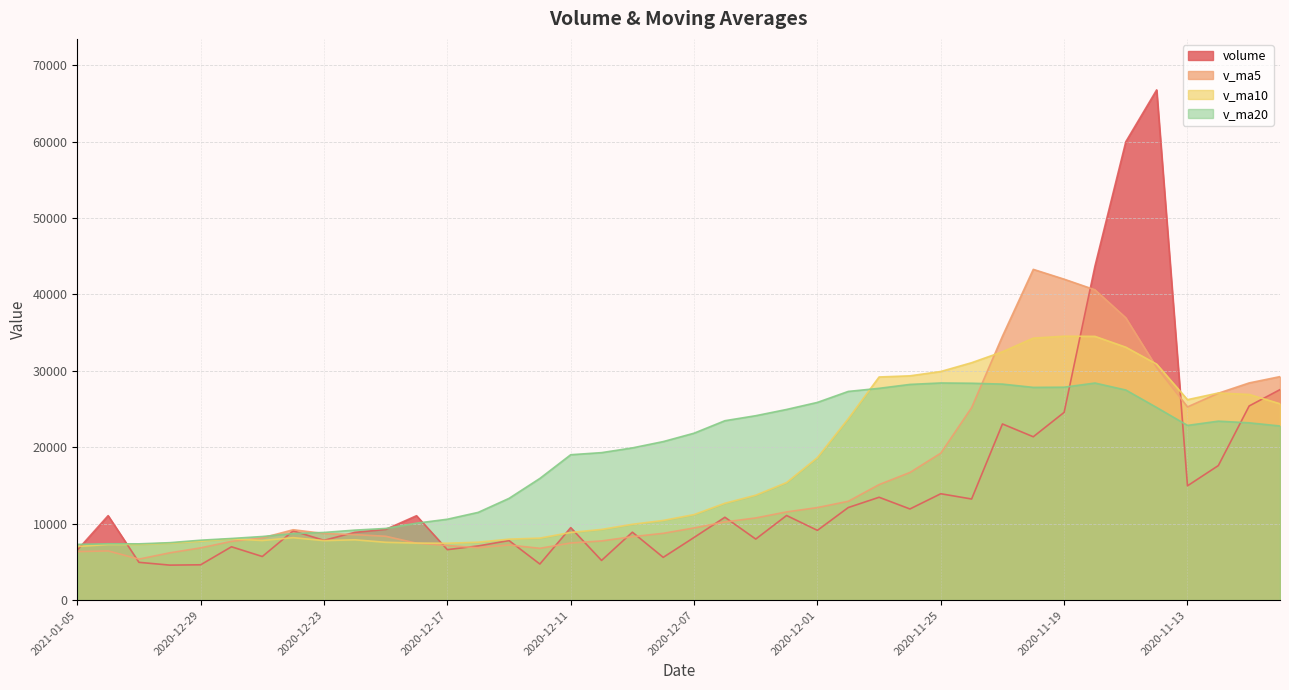

The v_ma20 series shows 49229.7 at 2020-11-24. True or false?

False